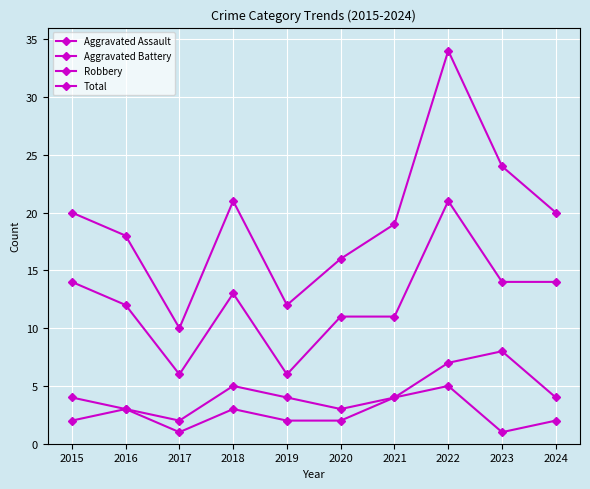

At 2017, list the series in order from largest to smallest.

Total, Robbery, Aggravated Battery, Aggravated Assault